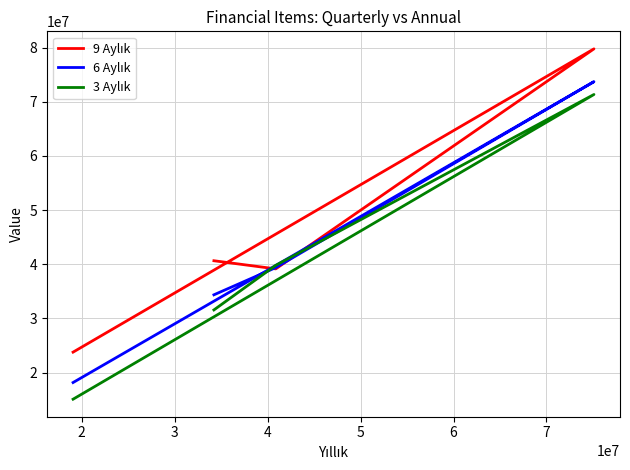

What is the difference between the highest and lowest values at 2?

657464